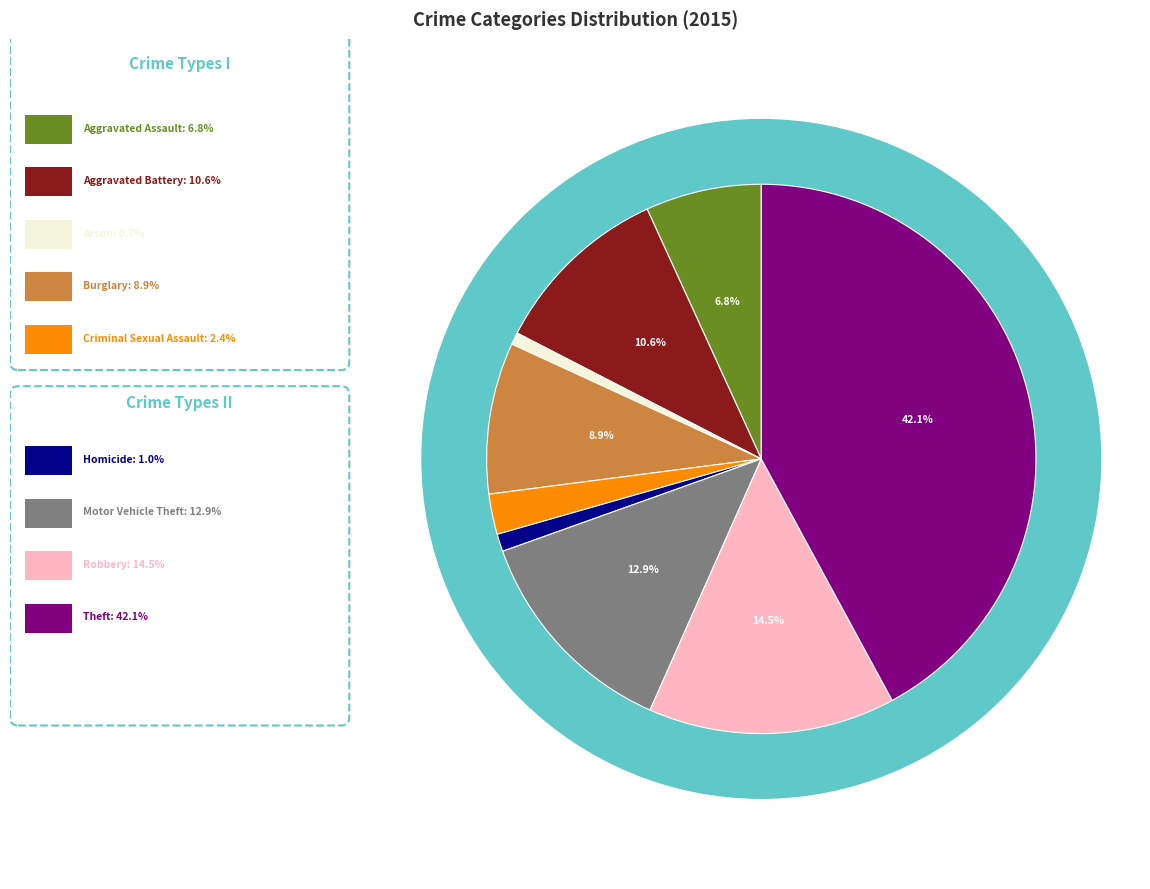

Is it true that Aggravated Battery is 11% of the pie?

True